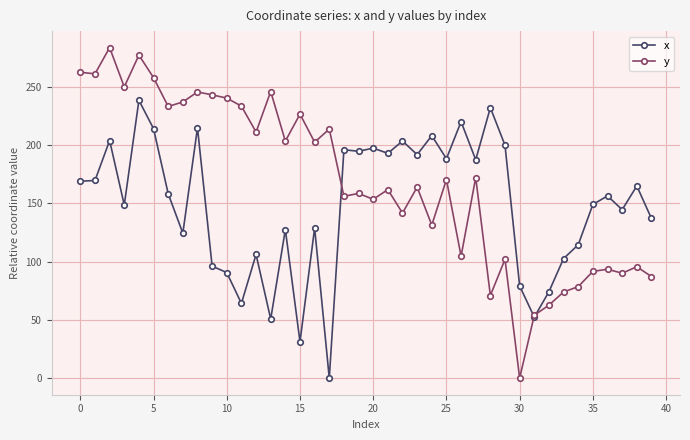

List the series in order of their overall mean, lowest first.

x, y